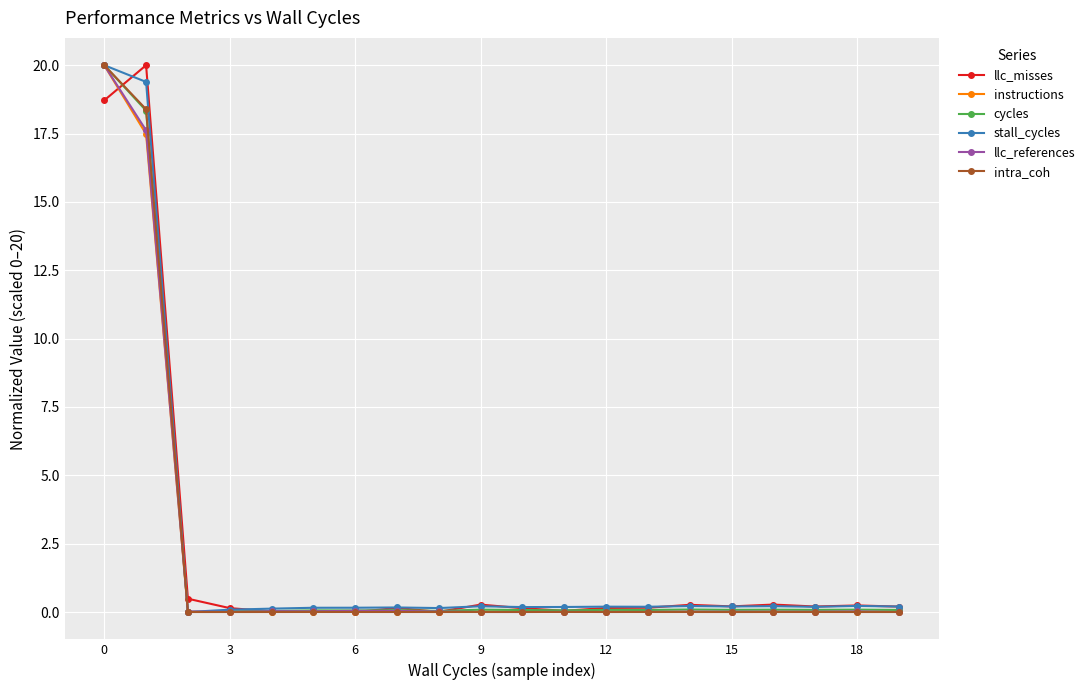

What is the maximum value for stall_cycles?

20.0